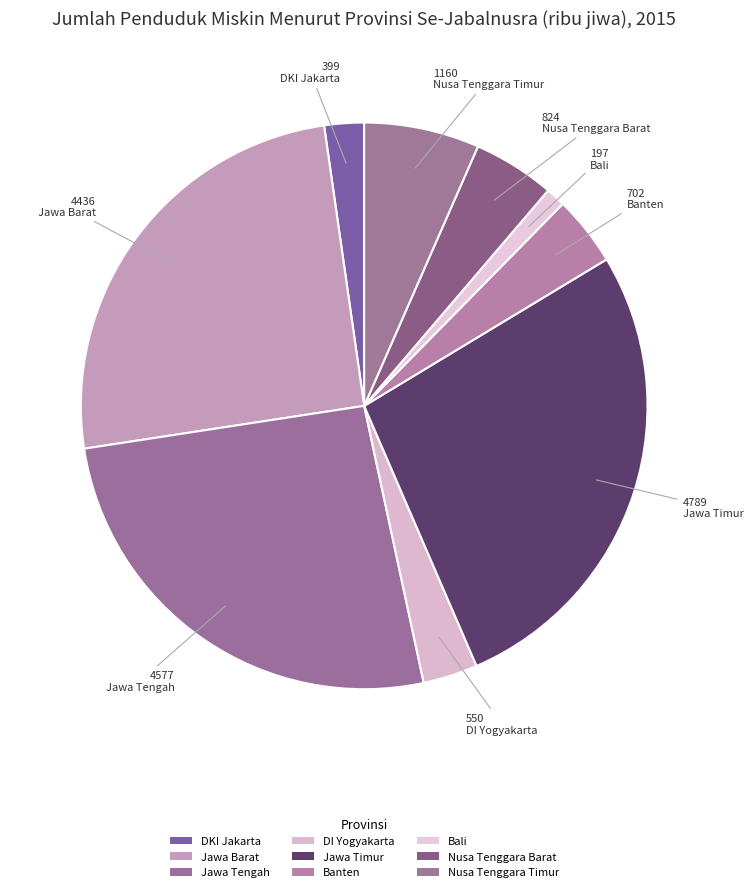

What is the ratio of the value at Banten to the value at Nusa Tenggara Barat?

0.9